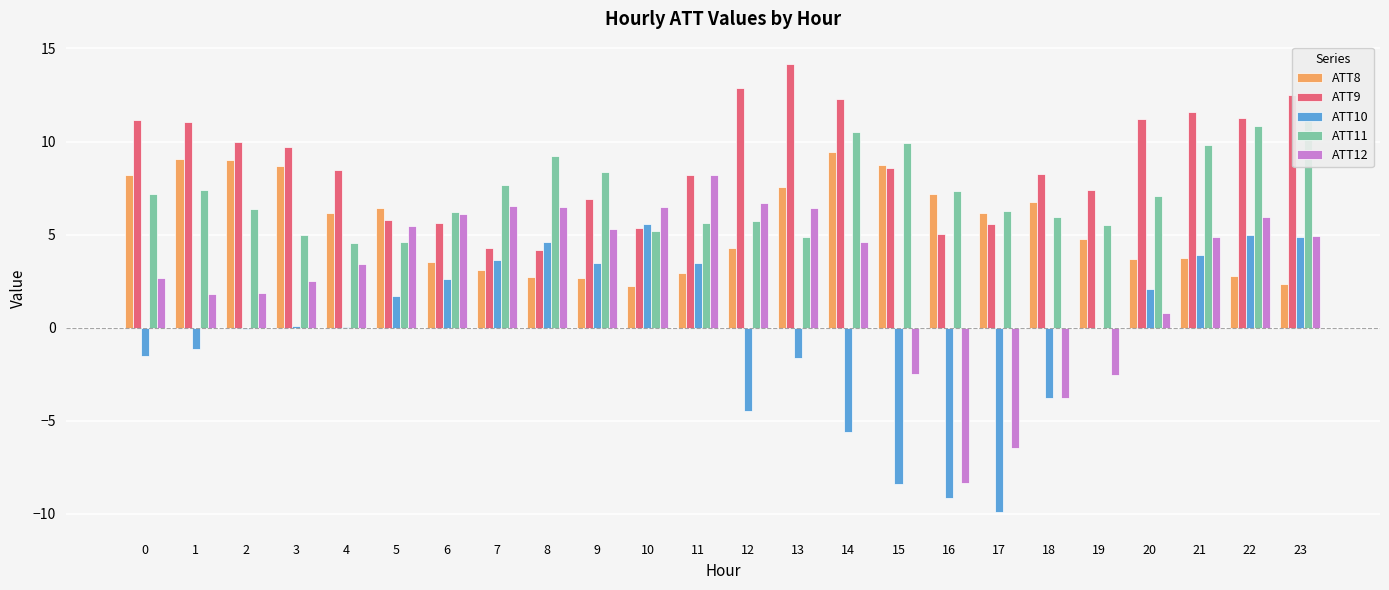

Rank the series by their maximum value, from lowest to highest.

ATT10, ATT12, ATT8, ATT11, ATT9